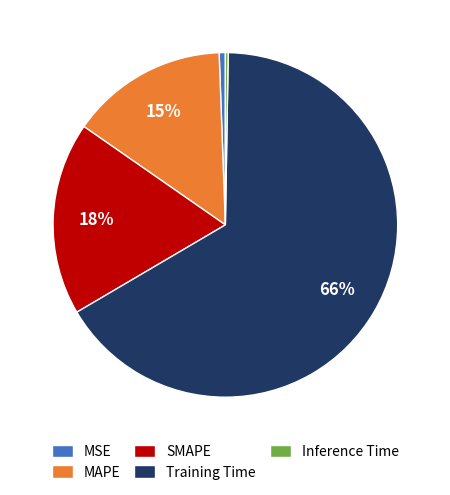

True or false: MAPE accounts for 15% of the total.

True